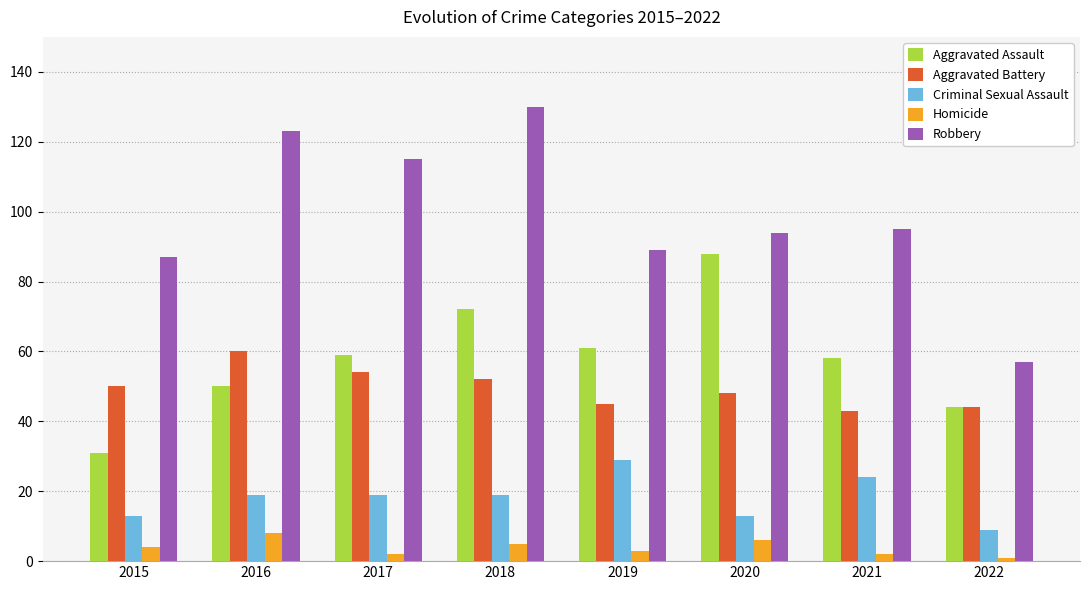

At which category is the sum across all series the highest?

2018